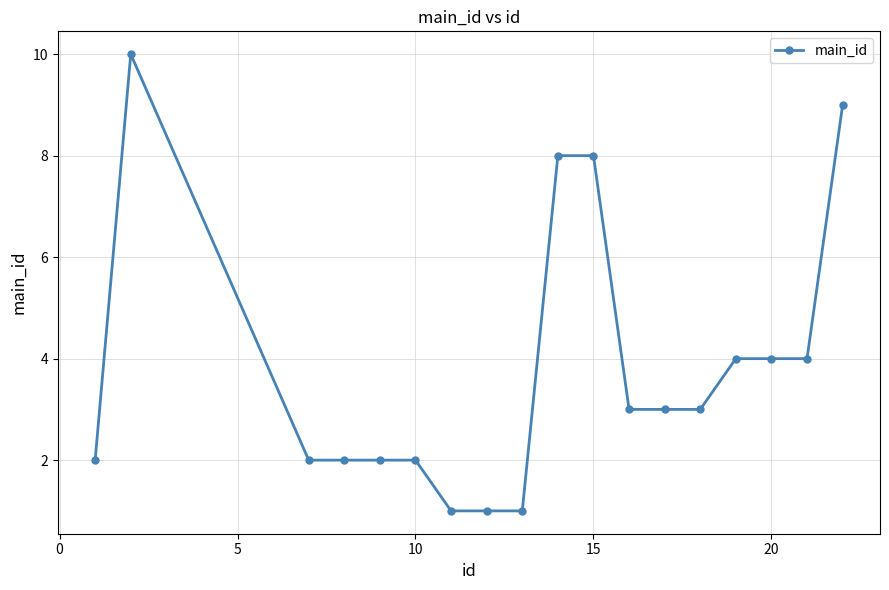

What is the average value?

4